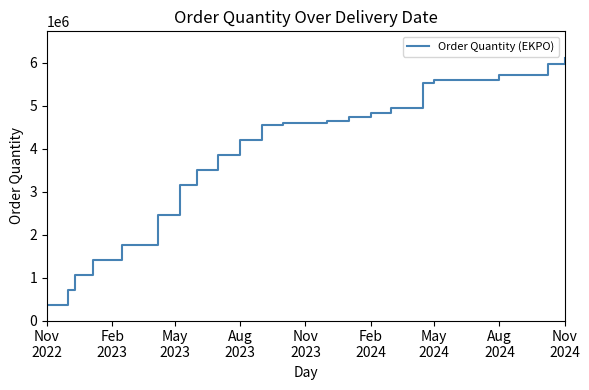

Count the number of data series in this chart.

1